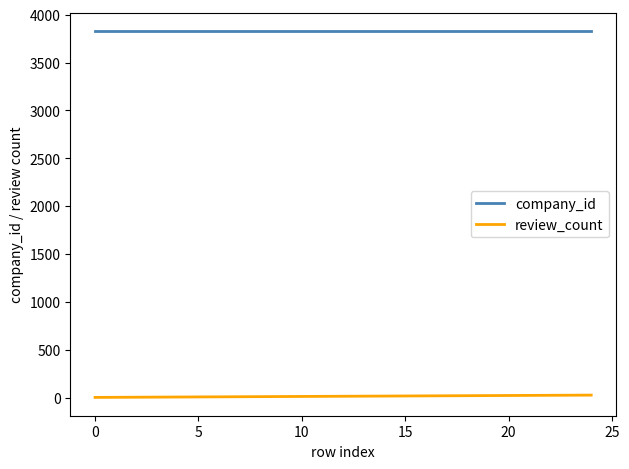

True or false: company_id and review_count intersect in this chart.

False